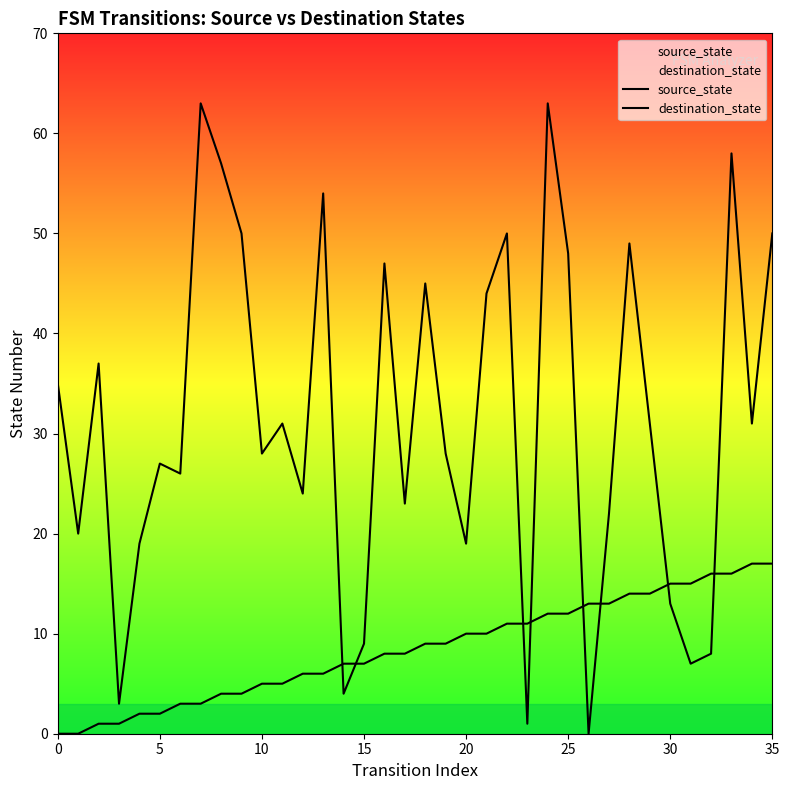

Which series reaches the maximum Y coordinate?

destination_state